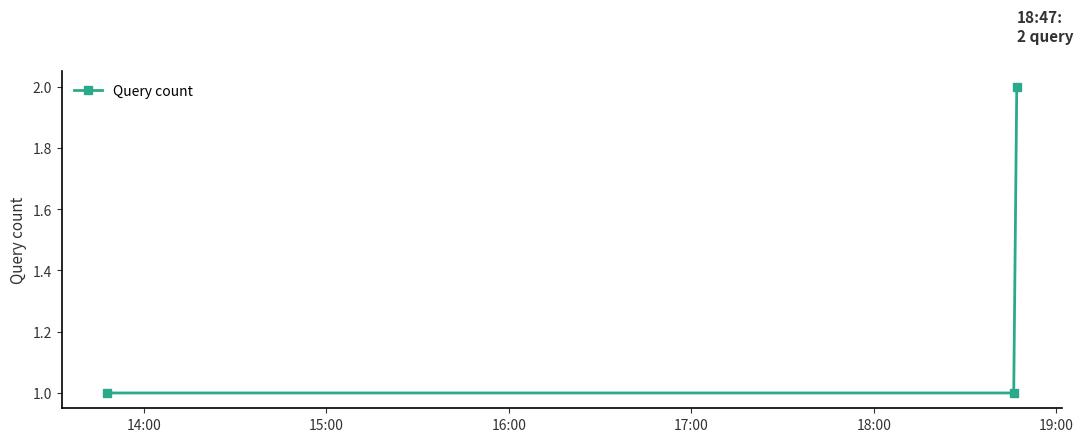

What is the value of the 3rd point from the left?

2